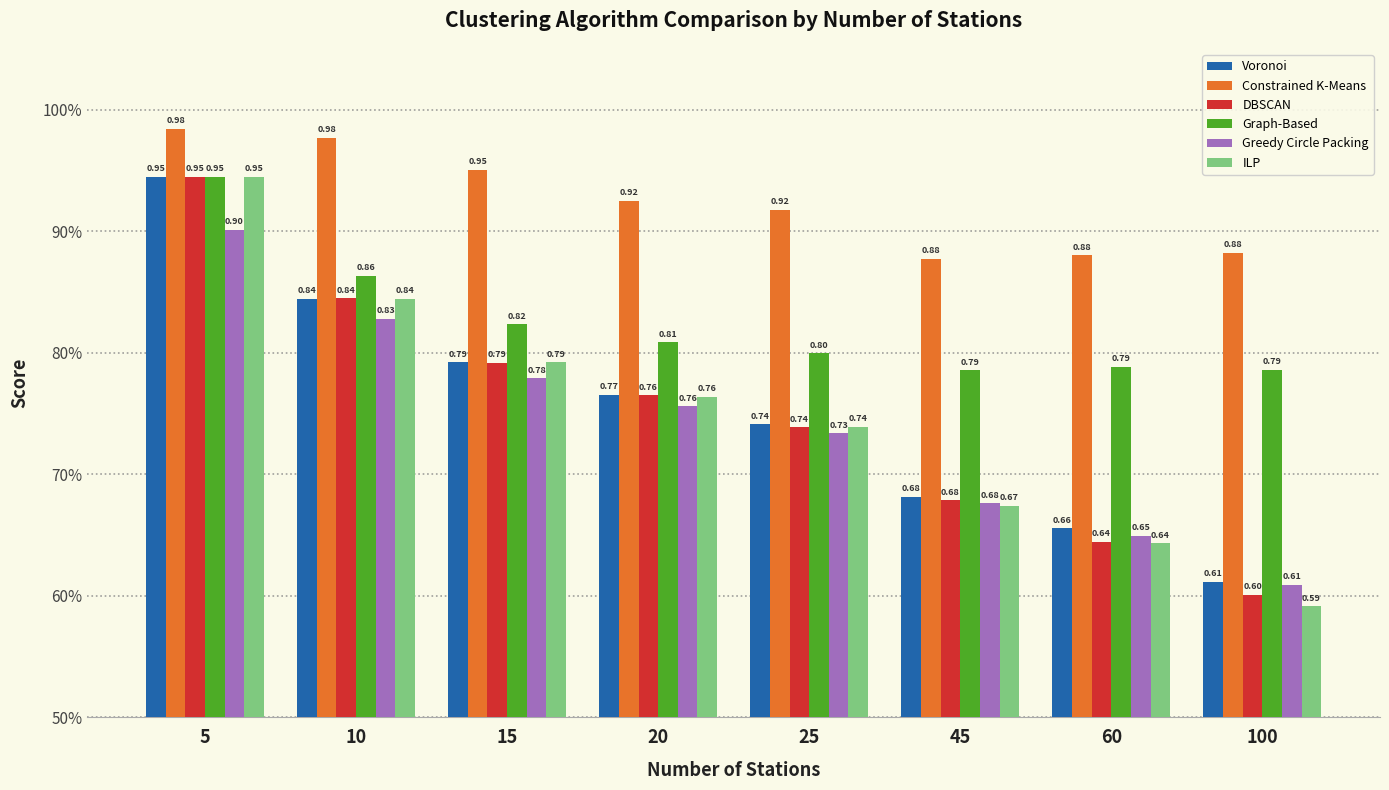

At how many categories does at least one series exceed 0?

8